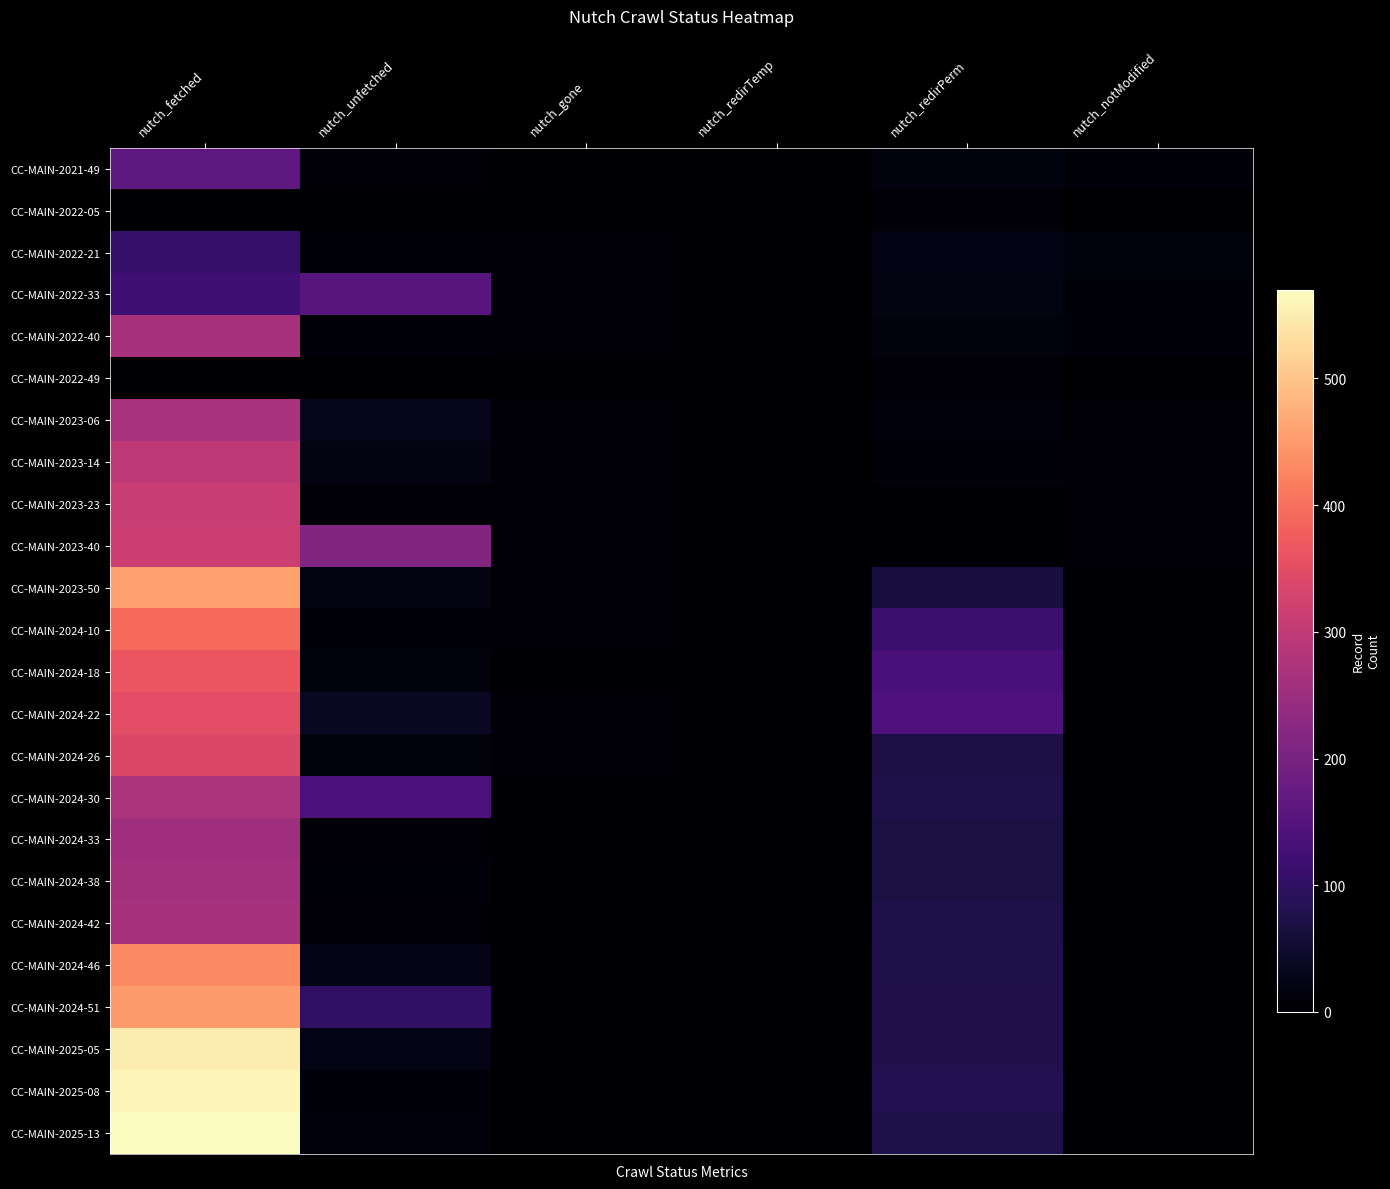

What is the greatest value displayed?

570